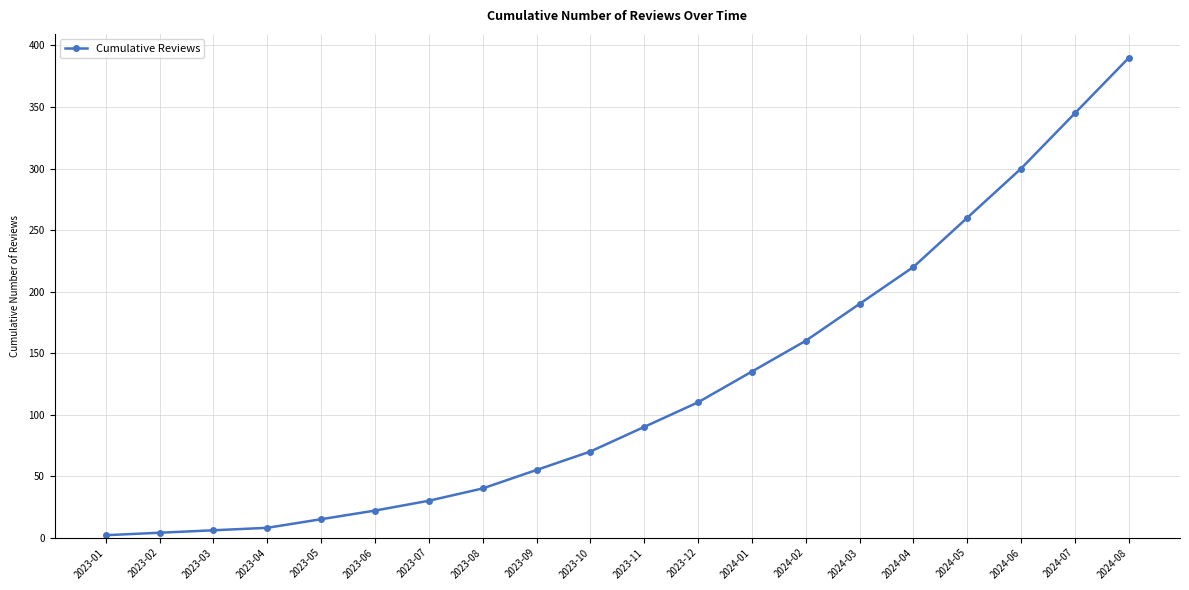

The value at 2023-12 is 110. True or false?

True